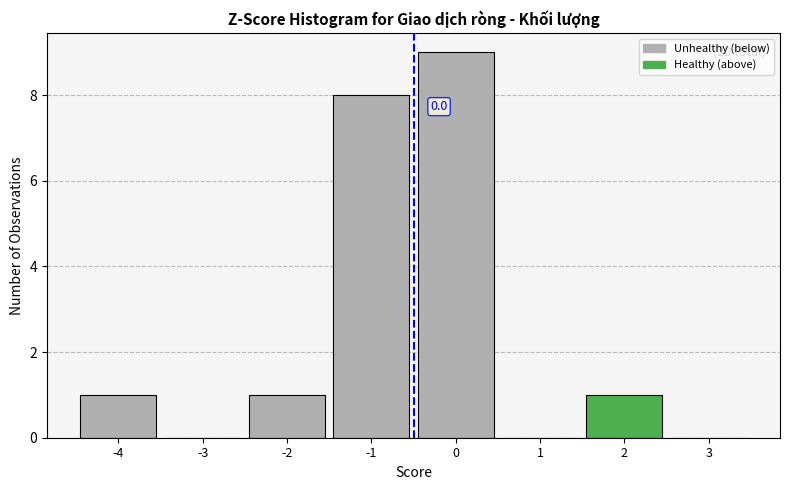

Reading left to right, transcribe all the data shown in this chart.

-4=1	-3=0	-2=1	-1=8	0=9	1=0	2=1	3=0